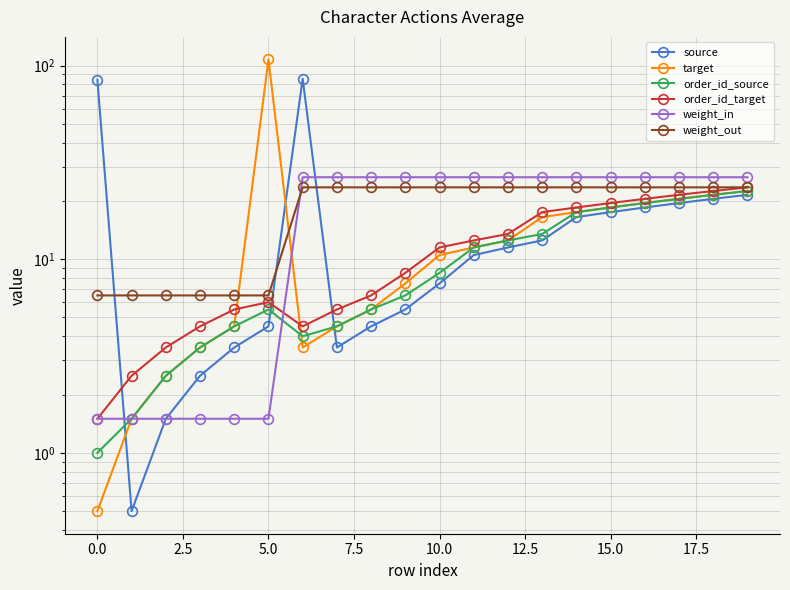

The target series shows 21.5 at 18. True or false?

True